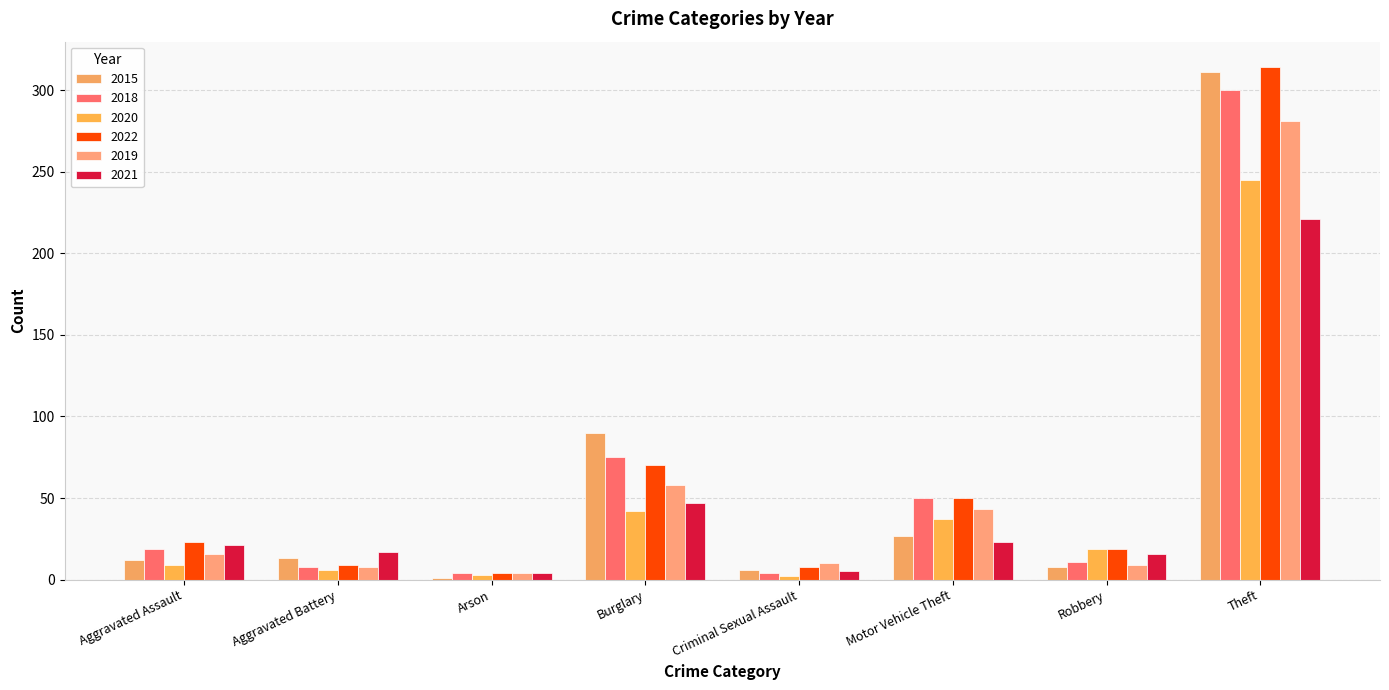

At which category is the sum across all series the highest?

Theft